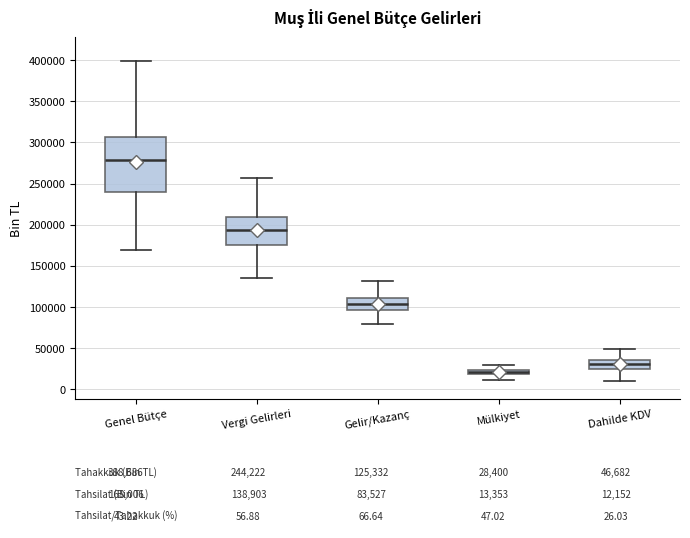

Which box has the lowest median line?

Mülkiyet